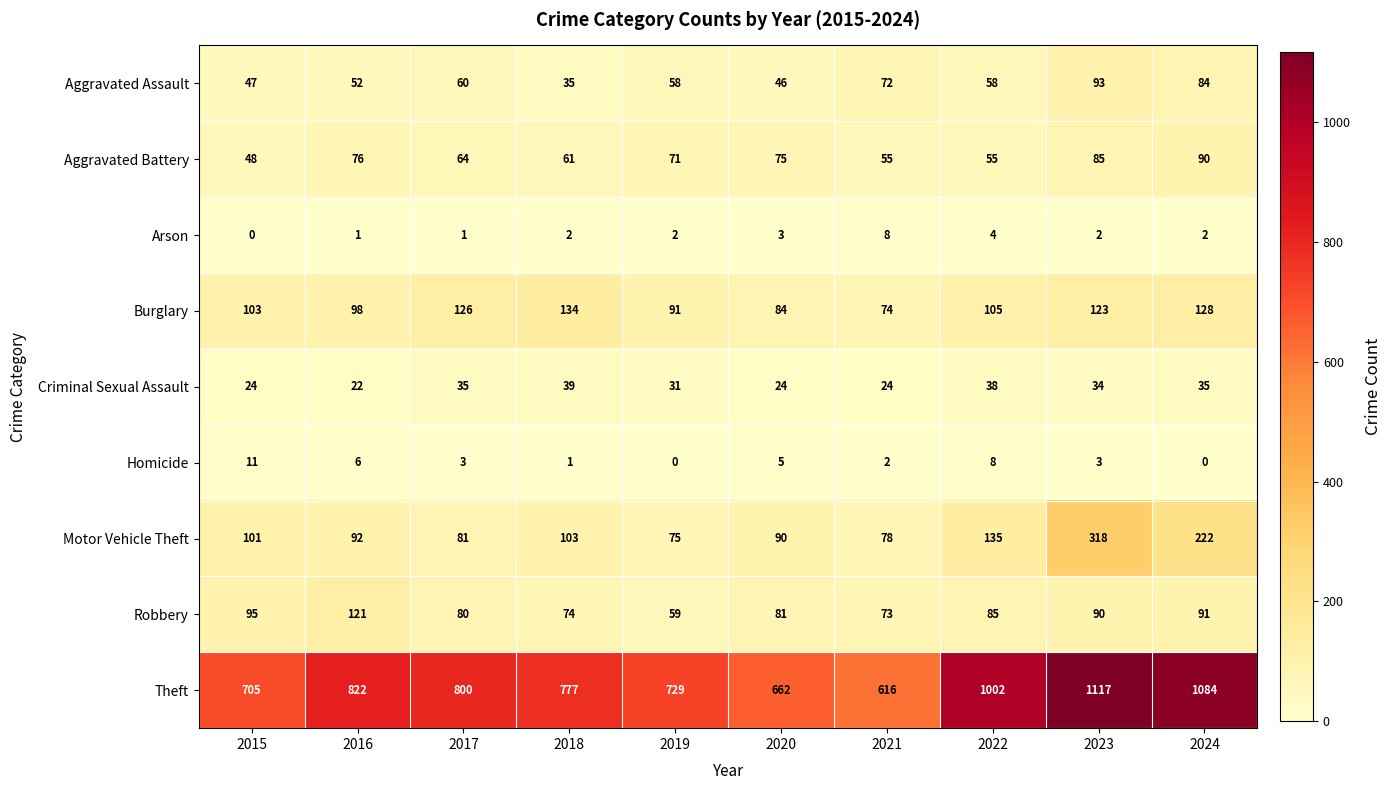

The value of Theft at 2024 is 1084. True or false?

True